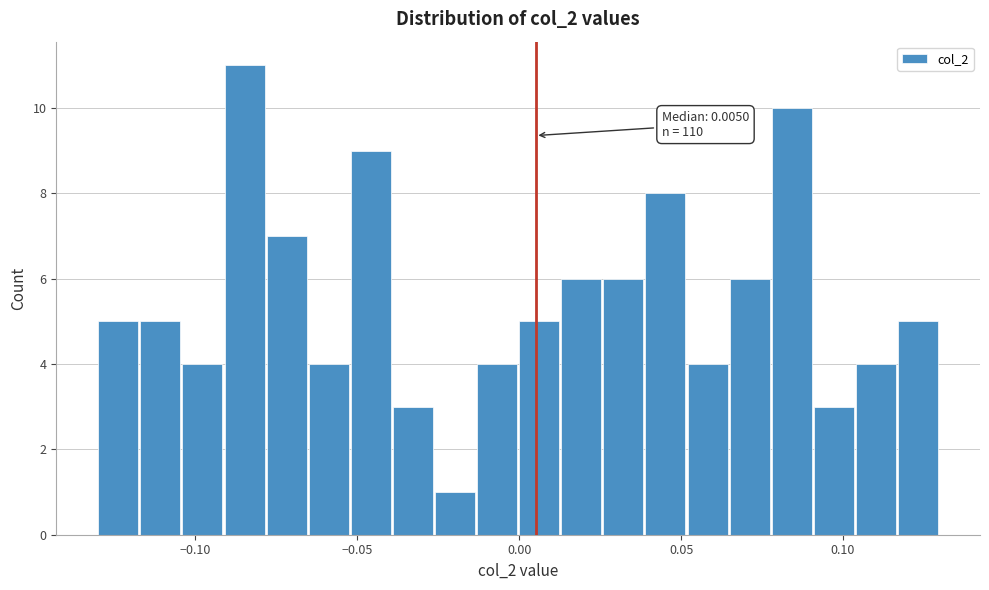

Read against the x-axis, roughly where is the centre of the tallest bar?

-0.085